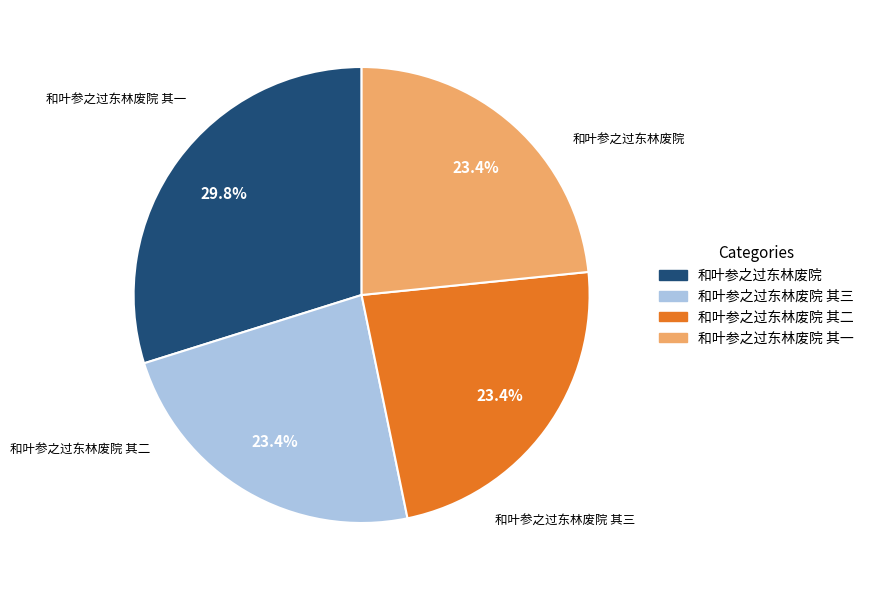

To the nearest percent, what percentage of the pie is 和叶参之过东林废院 其一?

23%